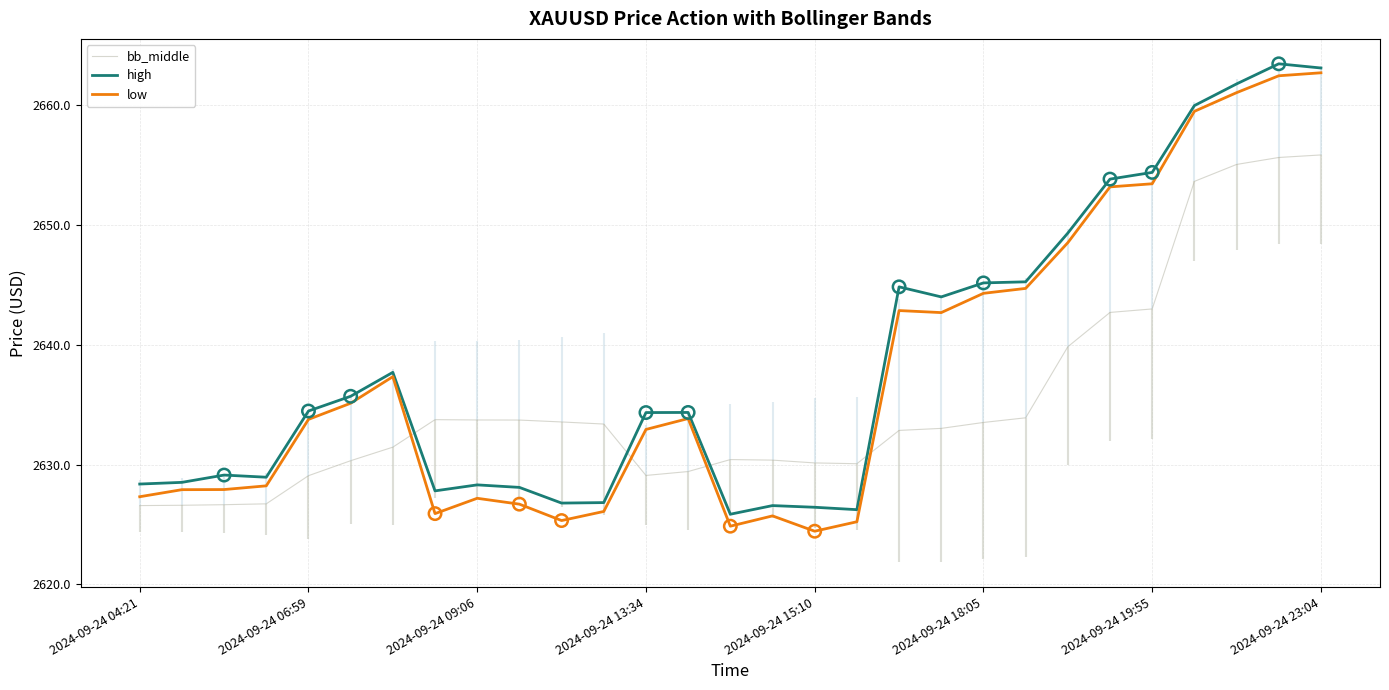

Is the value of bb_middle at 2024-09-24 06:59 greater than the value of low at 2024-09-24 13:34?

No